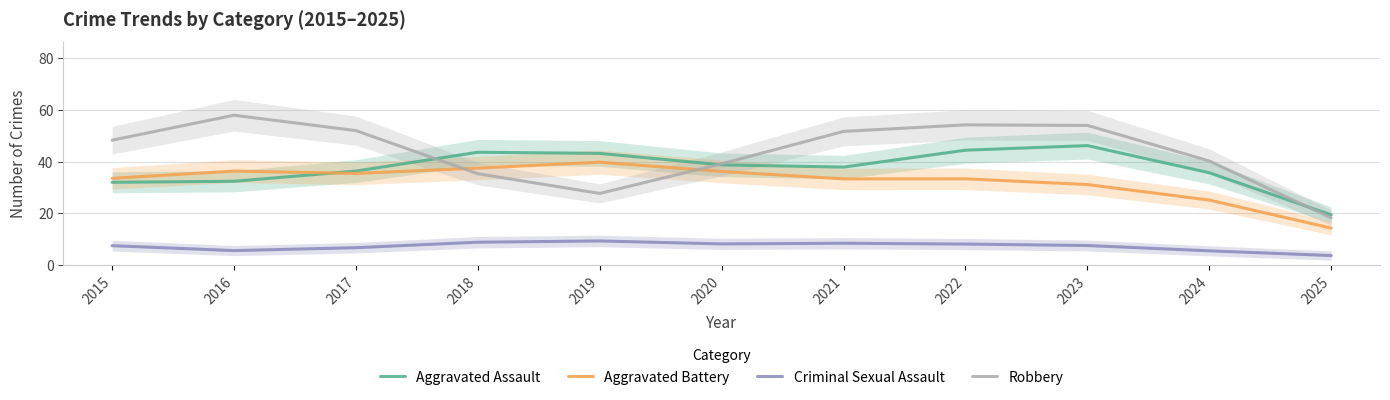

Between which two adjacent categories do Robbery and Aggravated Battery first intersect?

2017 and 2018